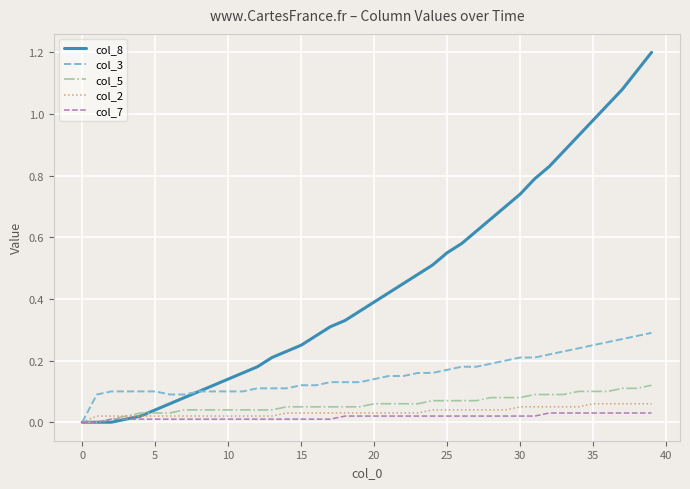

Which series has the largest total across all categories?

col_8